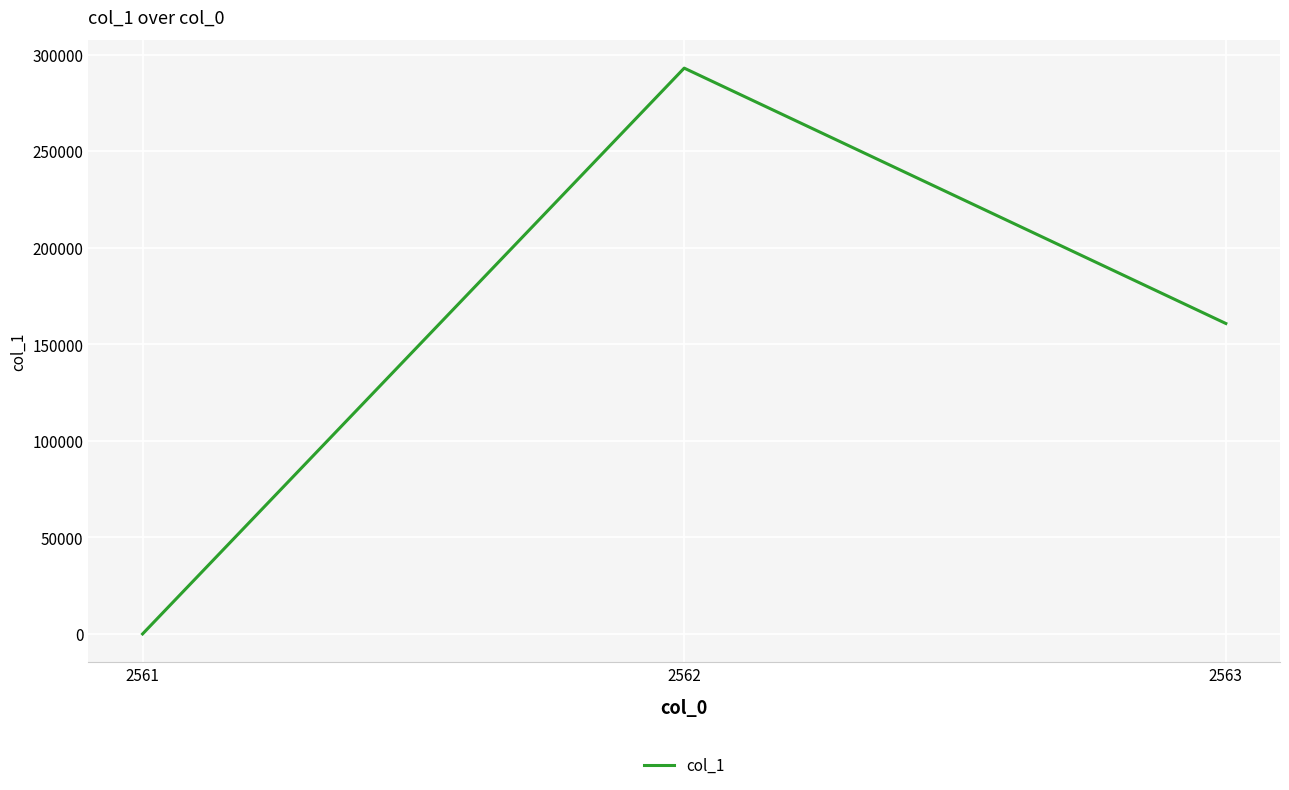

List the labels in order of value, smallest first.

2561, 2563, 2562